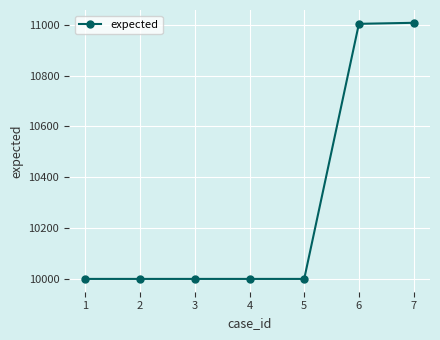

Approximately how many times larger is the value at 1 compared to 6?

0.9